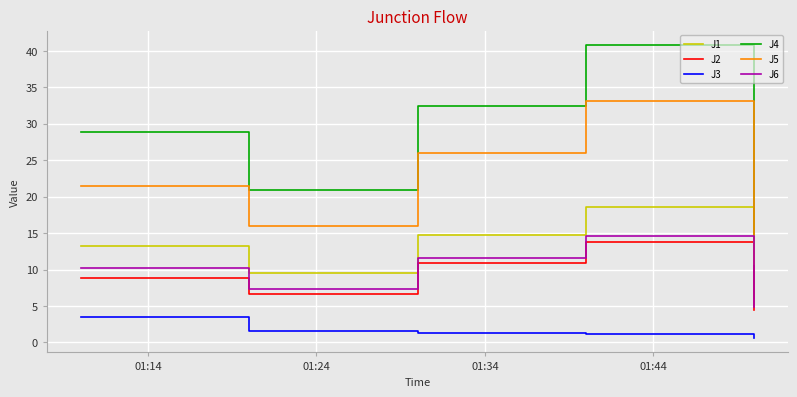

True or false: J6 and J5 cross at least once.

False